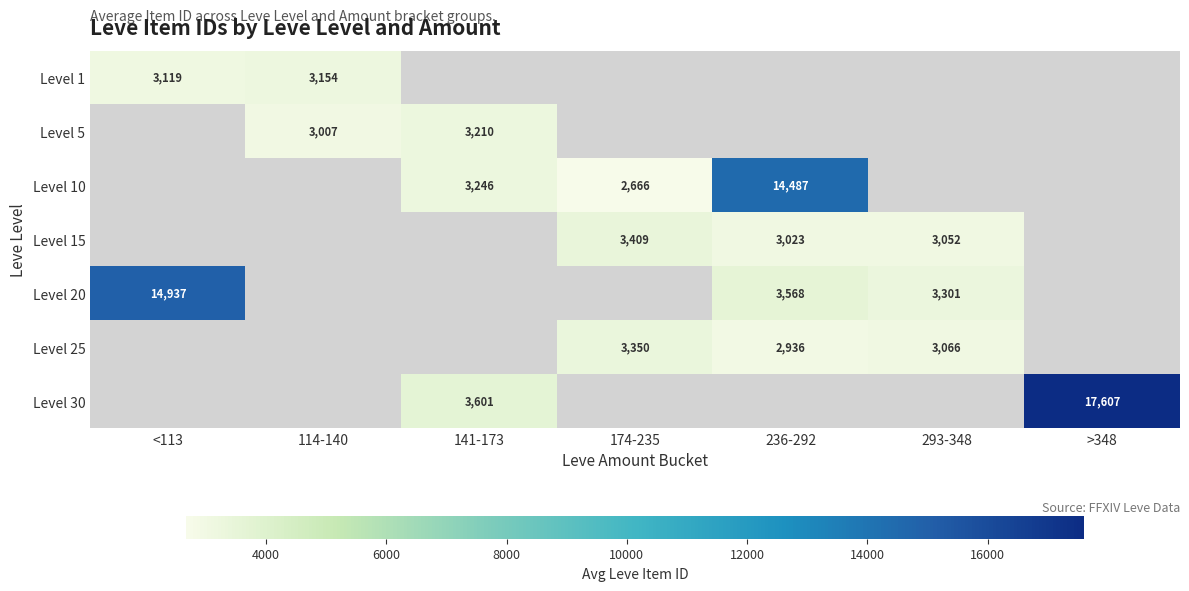

How many distinct data groups are displayed?

7